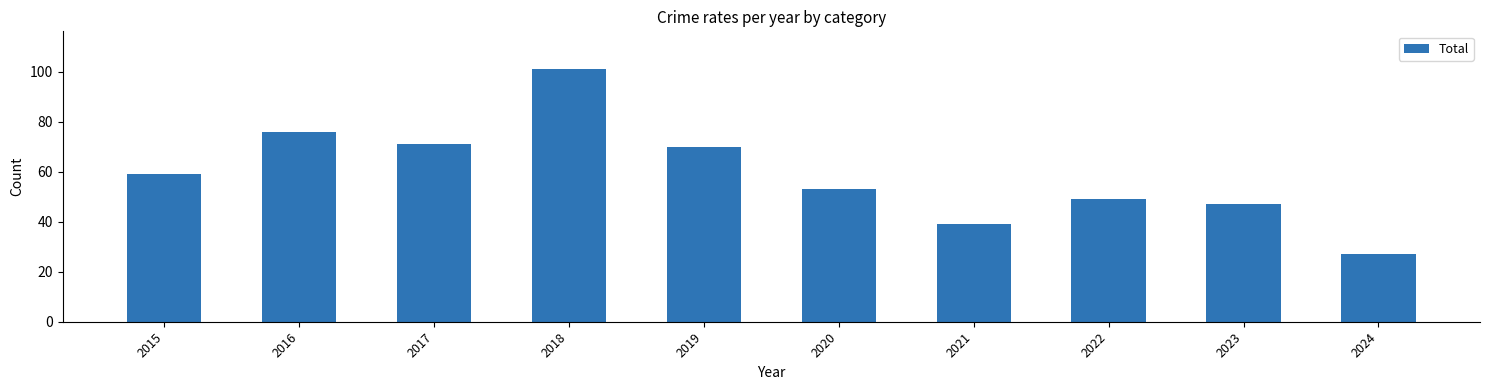

How many distinct data groups are displayed?

1